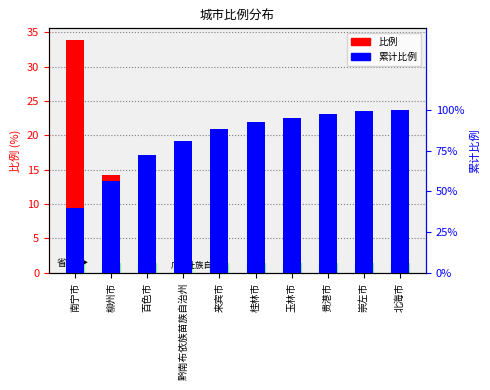

Reading left to right, list all the values displayed in this chart.

比例: 南宁市=33.9	柳州市=14.2	百色市=14.0	黔南布依族苗族自治州=7.0	来宾市=6.3	桂林市=3.5	玉林市=2.5	贵港市=2.1	崇左市=1.2	北海市=0.8
累计比例: 南宁市=1.3	柳州市=1.9	百色市=2.5	黔南布依族苗族自治州=2.7	来宾市=3.0	桂林市=3.1	玉林市=3.2	贵港市=3.3	崇左市=3.4	北海市=3.4